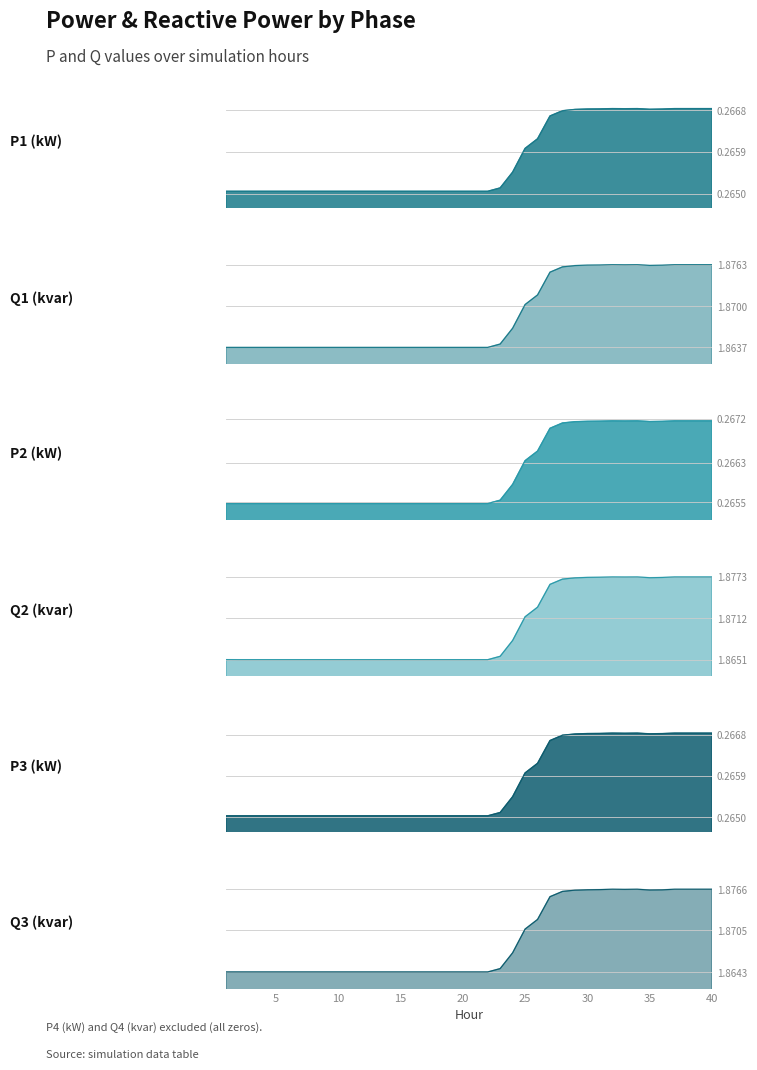

What is the sum of all P3 (kW) values?

10.6